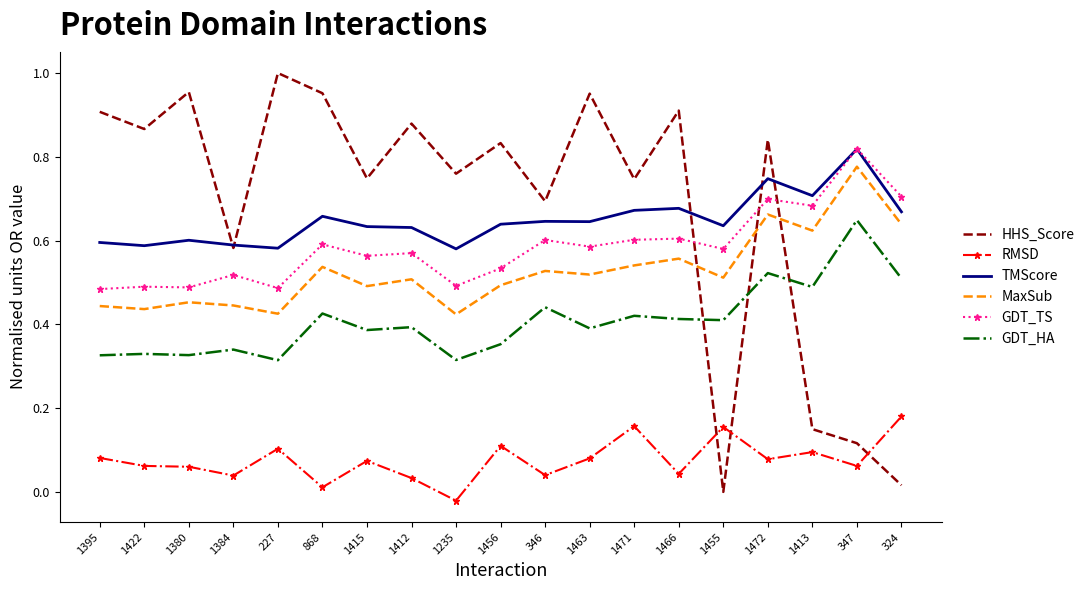

Between 1466 and 1413, which series saw the biggest shift?

HHS_Score